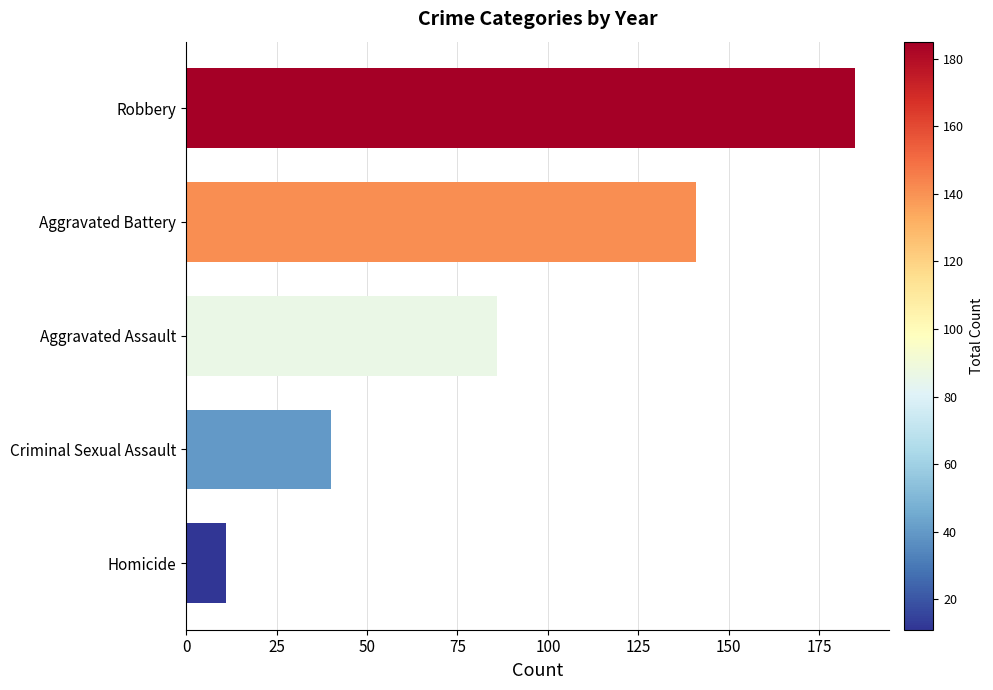

At which label is the value closest to 98?

Aggravated Assault